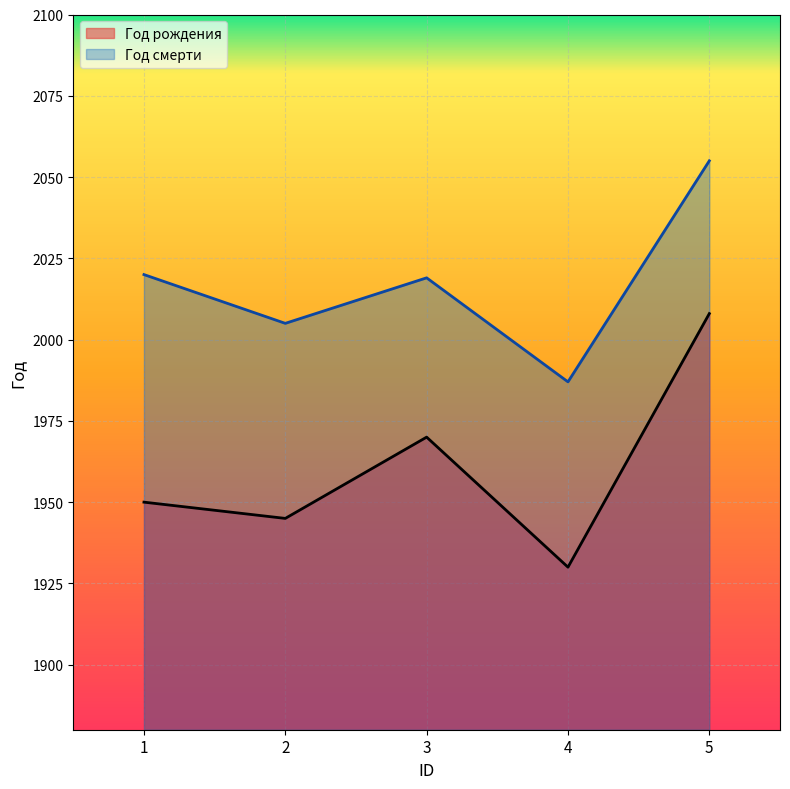

How many values in the Год рождения series are below 1950?

2